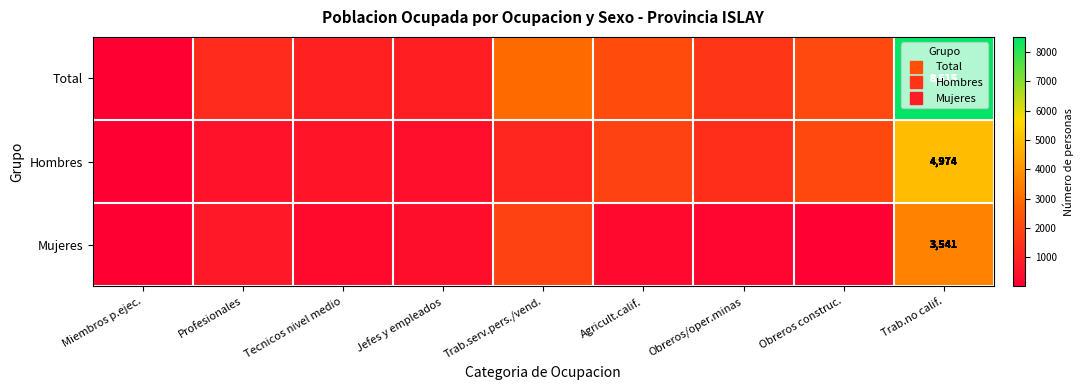

At how many categories does at least one series exceed 7815?

1